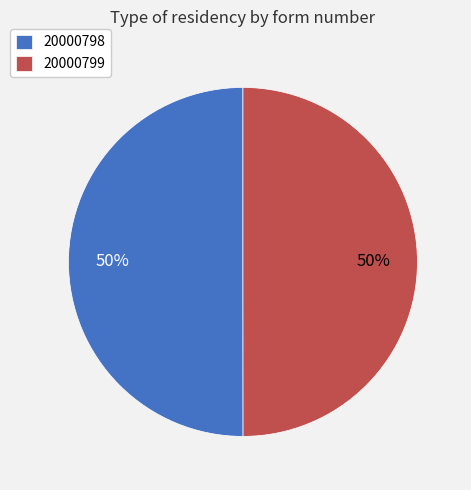

True or false: 20000798 accounts for 43% of the total.

False